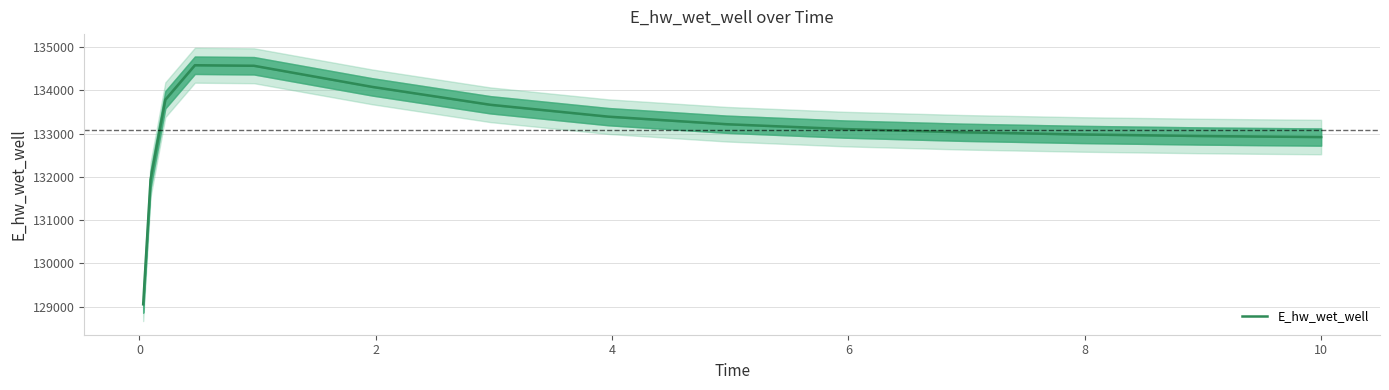

What is the minimum value shown in the chart?

129053.2